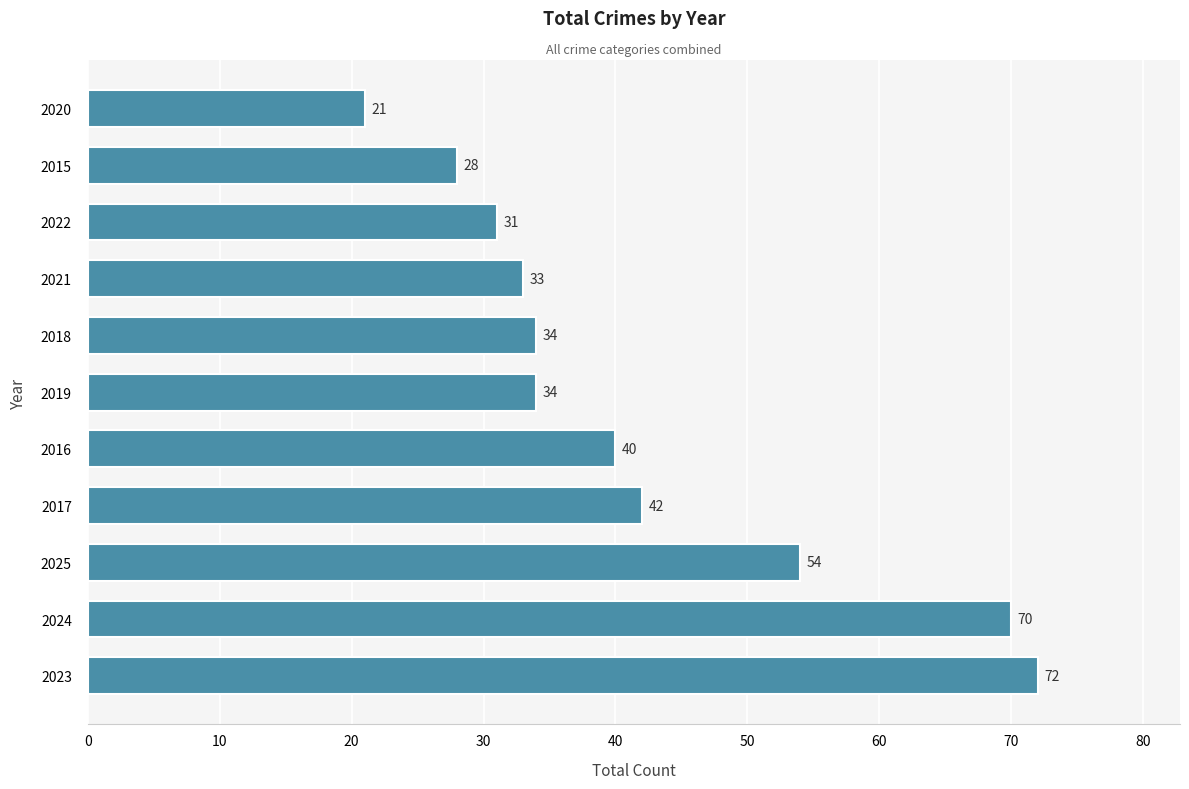

Does the chart contain stacked bars?

No